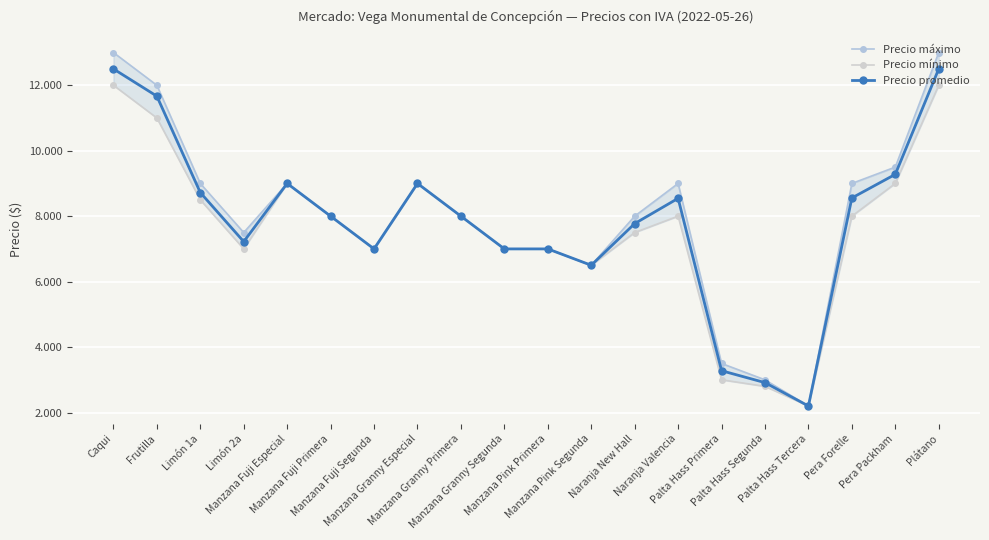

What position from the right is Limón 2a?

17